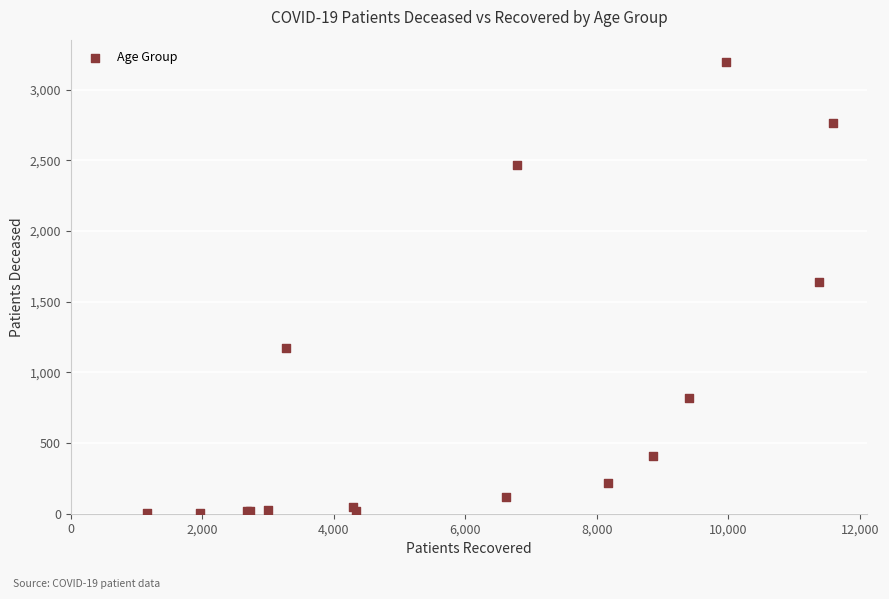

What Y value in the scatter plot is closest to 1598?

1639